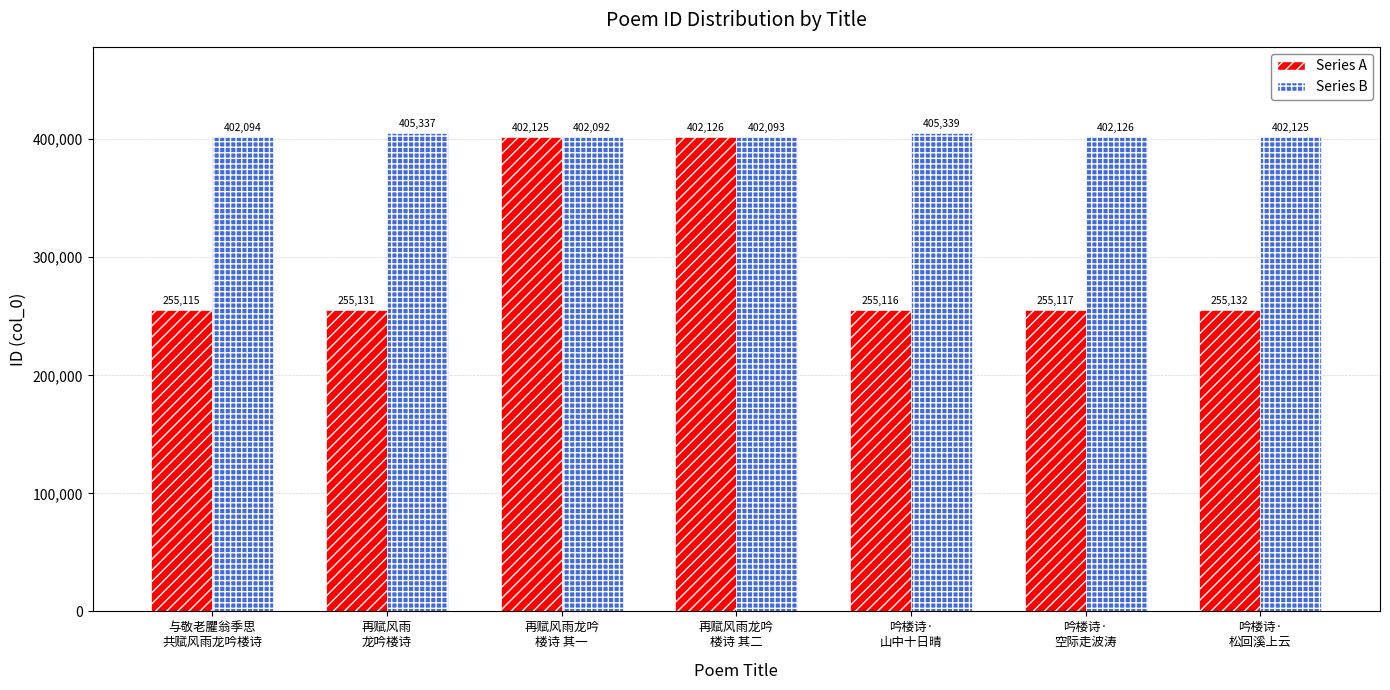

Reading right to left, transcribe all the data shown in this chart.

Series A: 吟楼诗·
松回溪上云=255132	吟楼诗·
空际走波涛=255117	吟楼诗·
山中十日晴=255116	再赋风雨龙吟
楼诗 其二=402126	再赋风雨龙吟
楼诗 其一=402125	再赋风雨
龙吟楼诗=255131	与敬老臞翁季思
共赋风雨龙吟楼诗=255115
Series B: 吟楼诗·
松回溪上云=402125	吟楼诗·
空际走波涛=402126	吟楼诗·
山中十日晴=405339	再赋风雨龙吟
楼诗 其二=402093	再赋风雨龙吟
楼诗 其一=402092	再赋风雨
龙吟楼诗=405337	与敬老臞翁季思
共赋风雨龙吟楼诗=402094